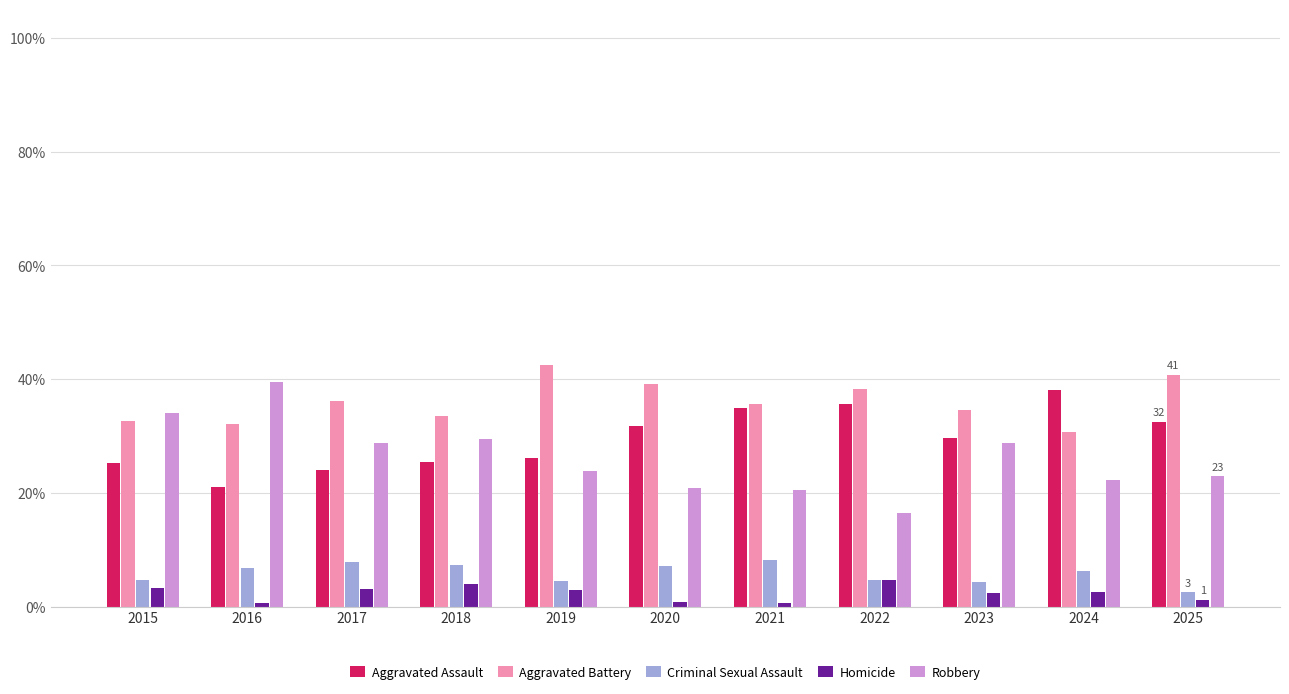

What is the sum of the Aggravated Battery values at 2022 and 2018?

72.0